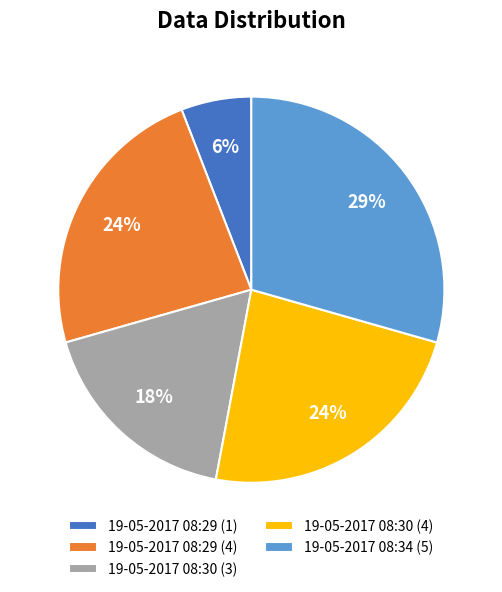

Do 19-05-2017 08:34 (5) and 19-05-2017 08:30 (3) together represent more than half of the pie?

No